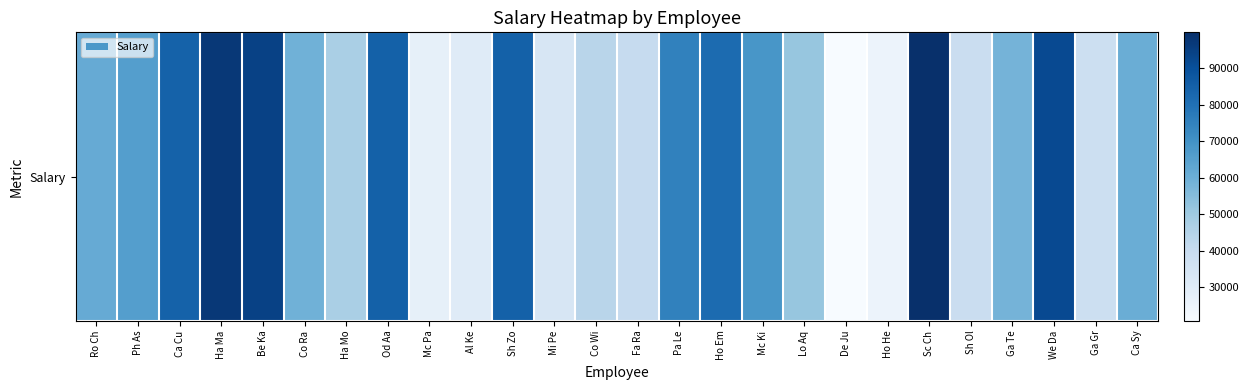

Reading left to right, transcribe all the data shown in this chart.

Ro Ch=61412	Ph As=65622	Ca Cu=84546	Ha Ma=97292	Be Ka=94484	Co Ra=59279	Ha Mo=47367	Od Aa=84849	Mc Pa=27388	Al Ke=30365	Sh Zo=84936	Mi Pe=33157	Co Wi=43666	Fa Ra=40426	Pa Le=74910	Ho Em=81639	Mc Ki=68546	Lo Aq=51788	De Ju=20803	Ho He=25188	Sc Ch=99769	Sh Ol=38870	Ga Te=58284	We Da=91976	Ga Gr=37861	Ca Sy=60323